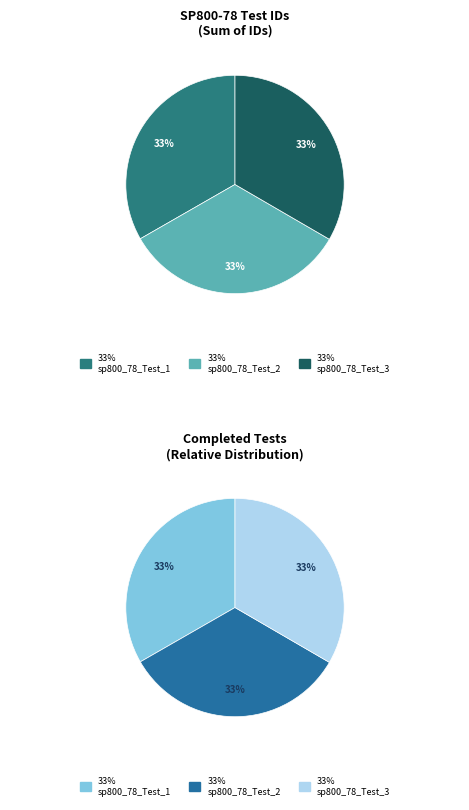

To the nearest percent, what is the combined percentage of sp800_78_Test_1 and sp800_78_Test_3?

67%